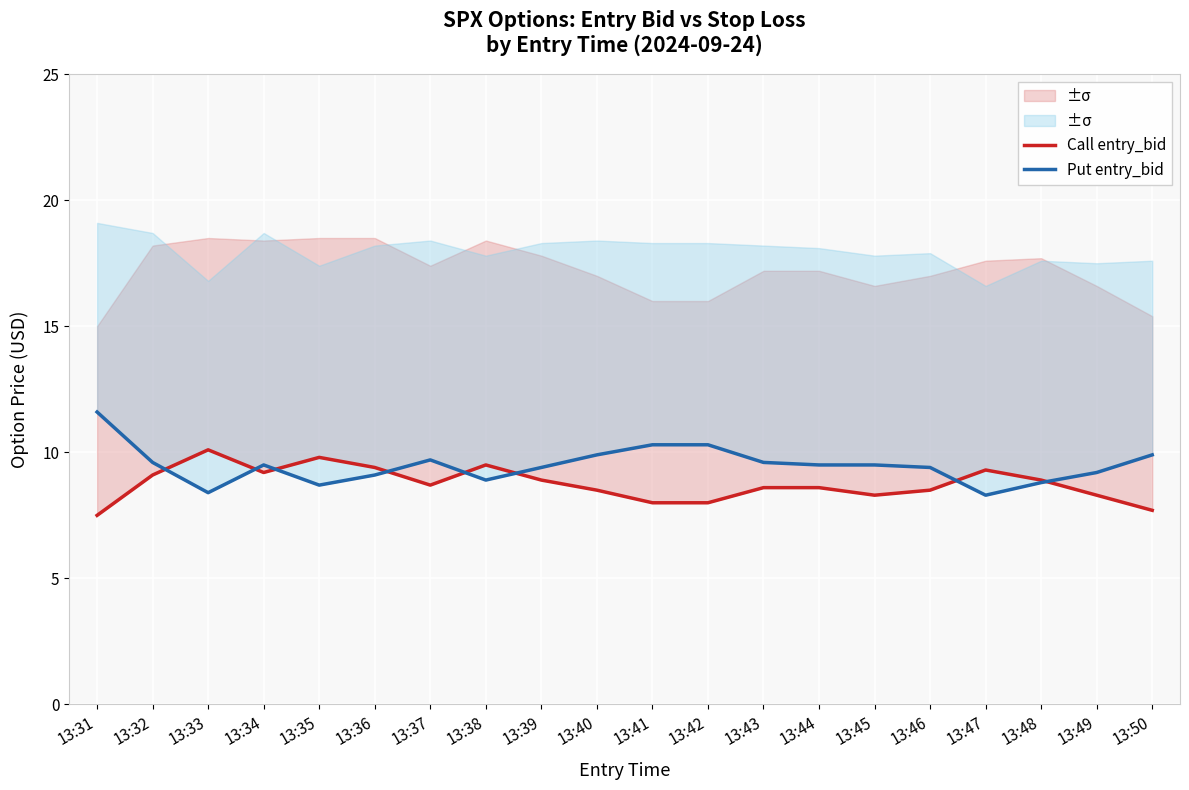

Reading left to right, extract all data points from this chart.

Call entry_bid: 13:31=7.5	13:32=9.1	13:33=10.1	13:34=9.2	13:35=9.8	13:36=9.4	13:37=8.7	13:38=9.5	13:39=8.9	13:40=8.5	13:41=8.0	13:42=8.0	13:43=8.6	13:44=8.6	13:45=8.3	13:46=8.5	13:47=9.3	13:48=8.9	13:49=8.3	13:50=7.7
Put entry_bid: 13:31=11.6	13:32=9.6	13:33=8.4	13:34=9.5	13:35=8.7	13:36=9.1	13:37=9.7	13:38=8.9	13:39=9.4	13:40=9.9	13:41=10.3	13:42=10.3	13:43=9.6	13:44=9.5	13:45=9.5	13:46=9.4	13:47=8.3	13:48=8.8	13:49=9.2	13:50=9.9